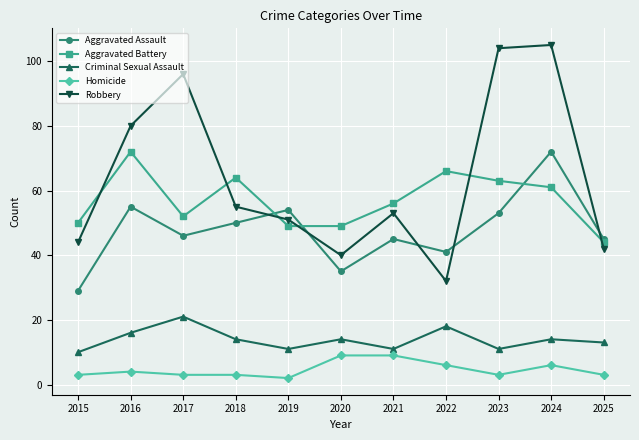

What is the difference between the Aggravated Battery values at 2018 and 2021?

8